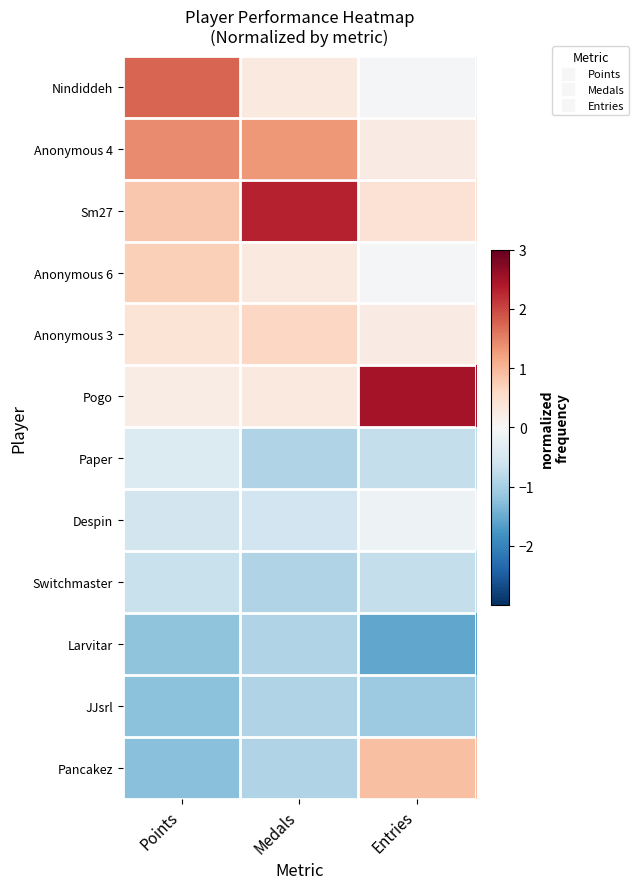

At which category does the chart reach its peak across all series?

Entries